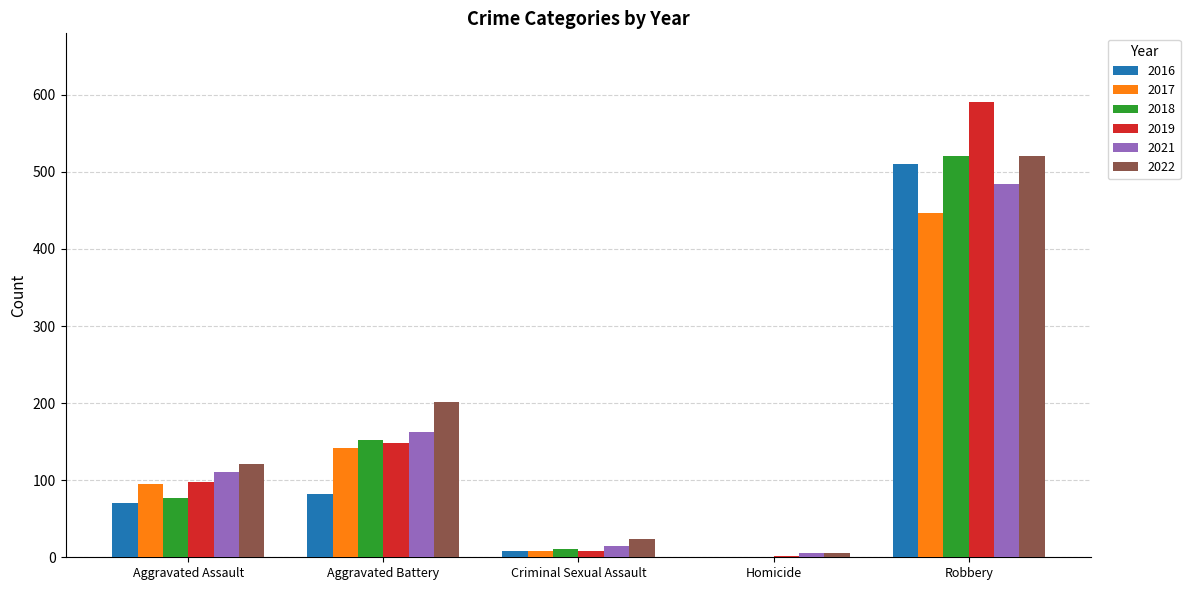

Which label corresponds to the largest value in the chart?

Robbery